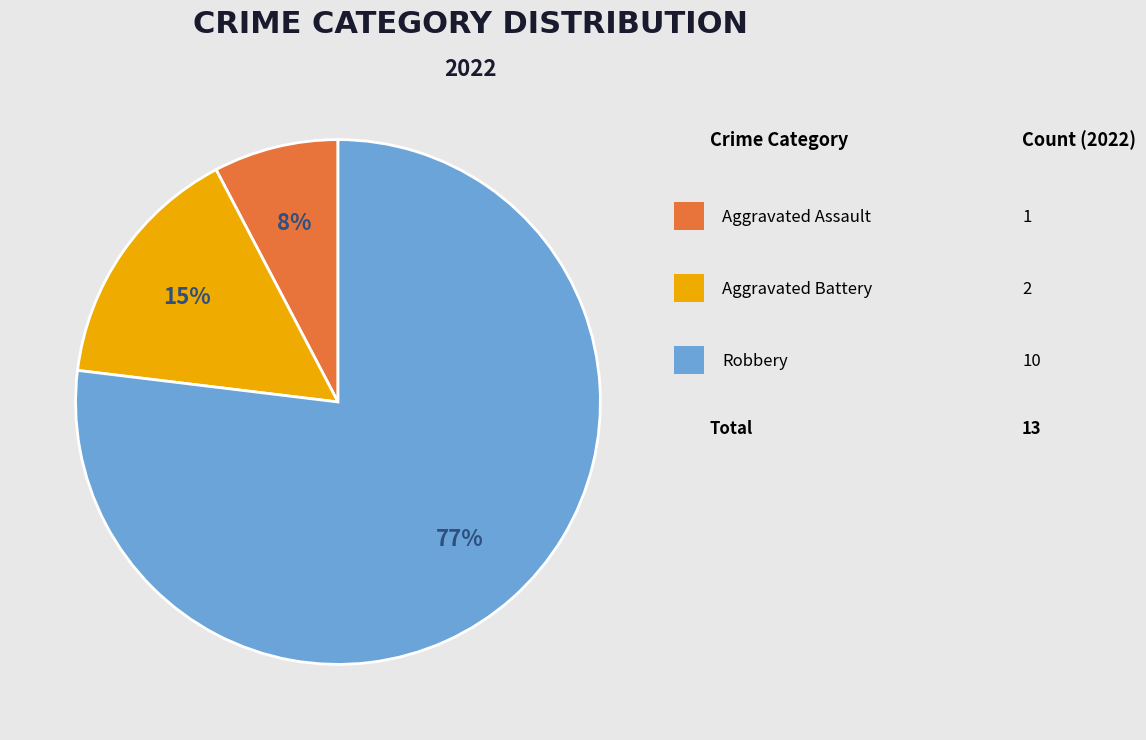

To the nearest percent, what is the difference between the largest and smallest slice percentages?

69%